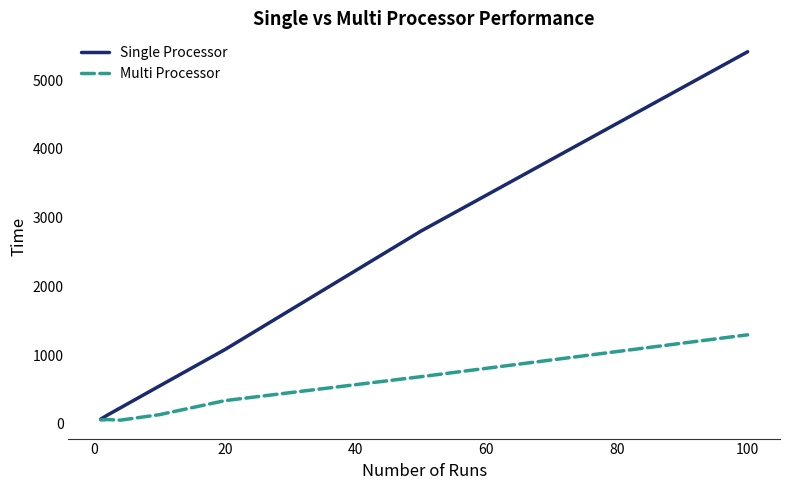

Which series has the widest spread of values?

Single Processor